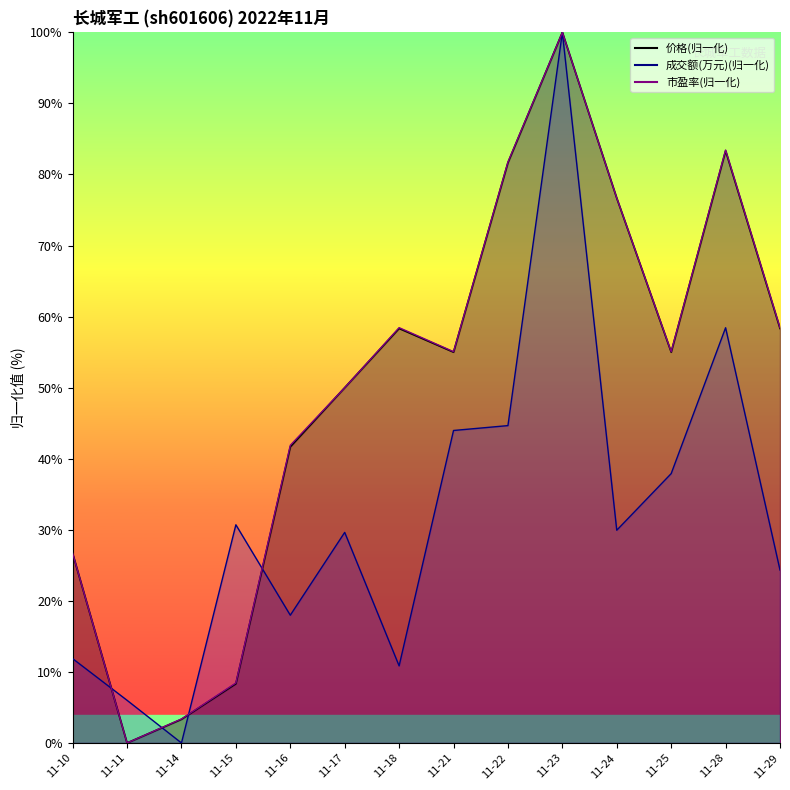

True or false: 市盈率 has a value of 81.8 at 11-22.

True